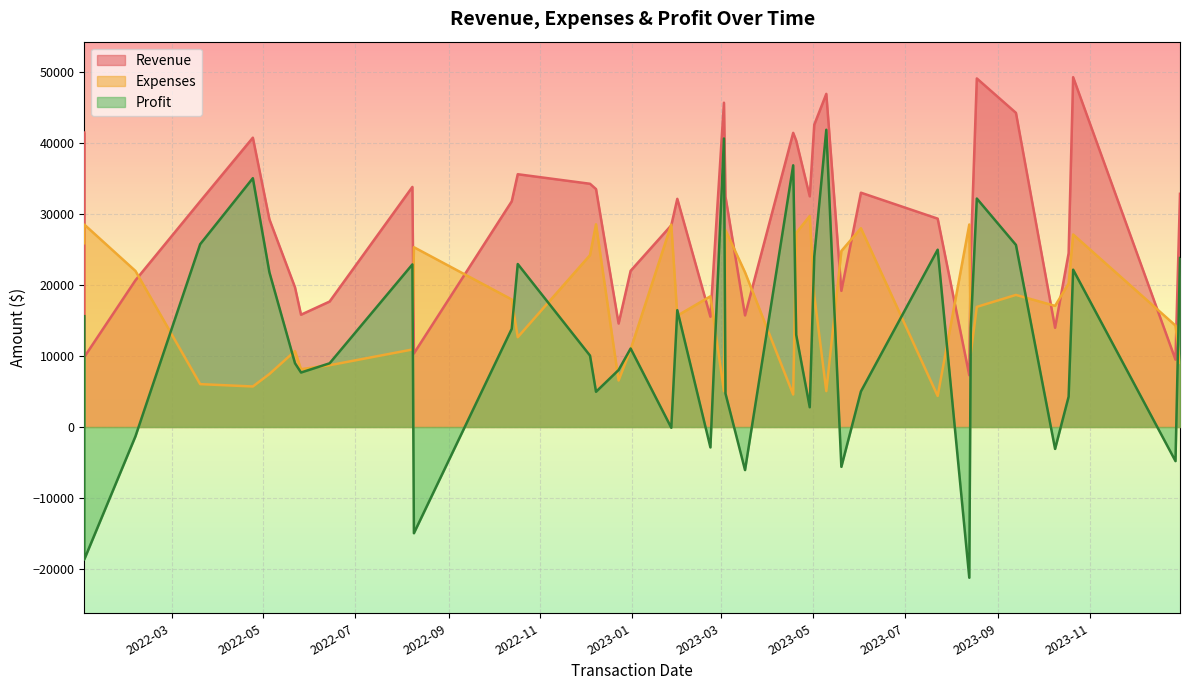

Is it true that Profit equals 7144 at 2022-12-08?

False